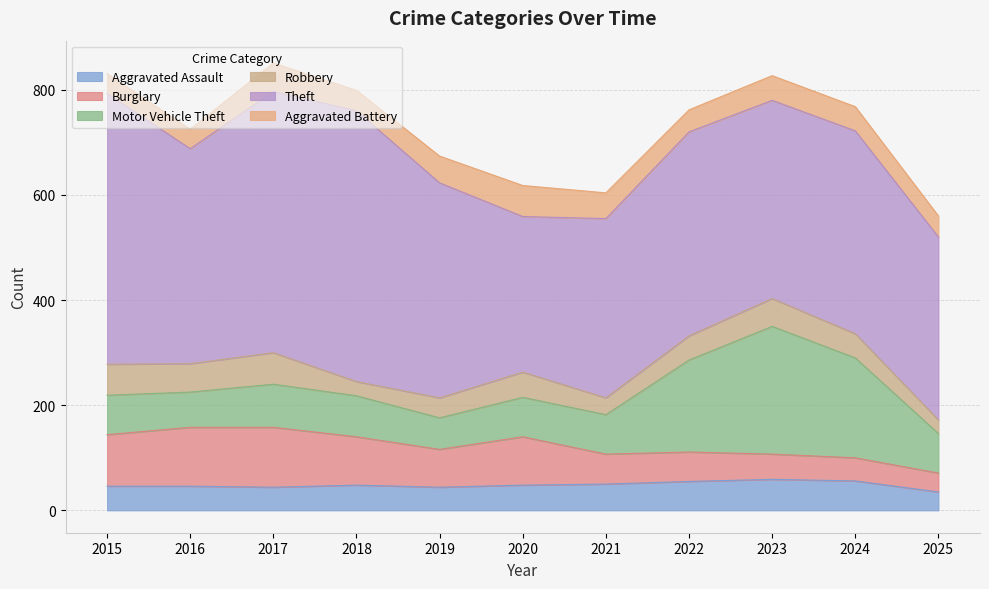

Reading left to right, what are all the values shown in this chart?

Aggravated Assault: 46	46	44	48	44	48	50	55	59	56	35
Burglary: 98	112	114	92	72	92	57	56	48	44	36
Motor Vehicle Theft: 75	67	82	78	60	75	75	175	243	190	75
Robbery: 59	54	60	27	38	48	32	46	53	46	26
Theft: 515	409	497	515	409	296	341	388	377	386	348
Aggravated Battery: 38	37	54	39	51	59	49	42	47	46	40